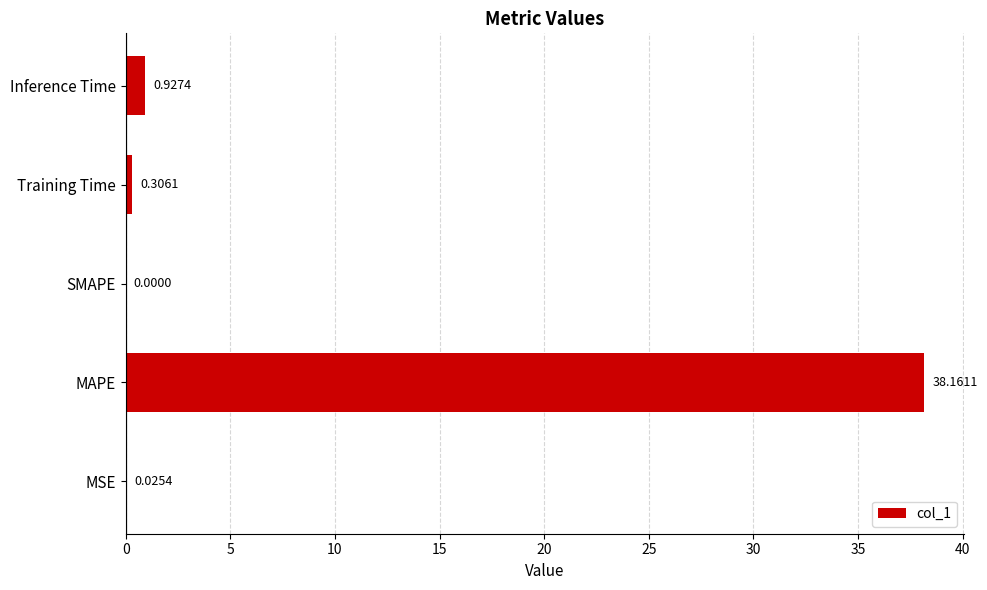

What is the sum of the values at Training Time and Inference Time?

1.2